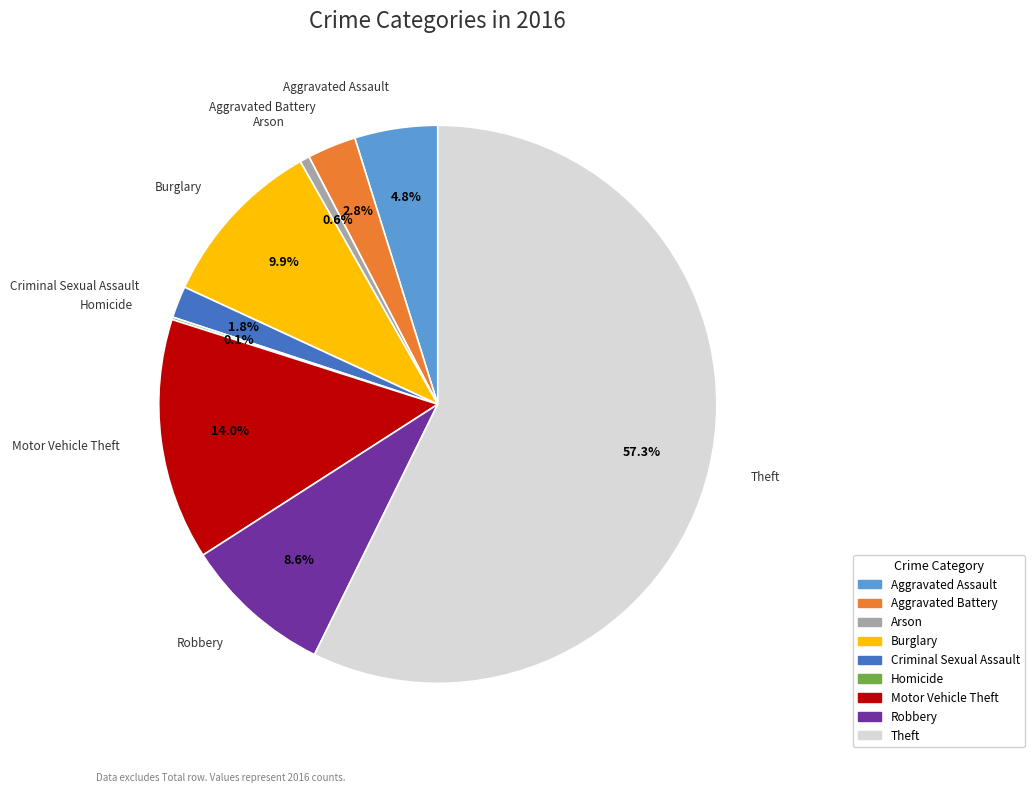

What percentage is NOT represented by Motor Vehicle Theft?

86.0%